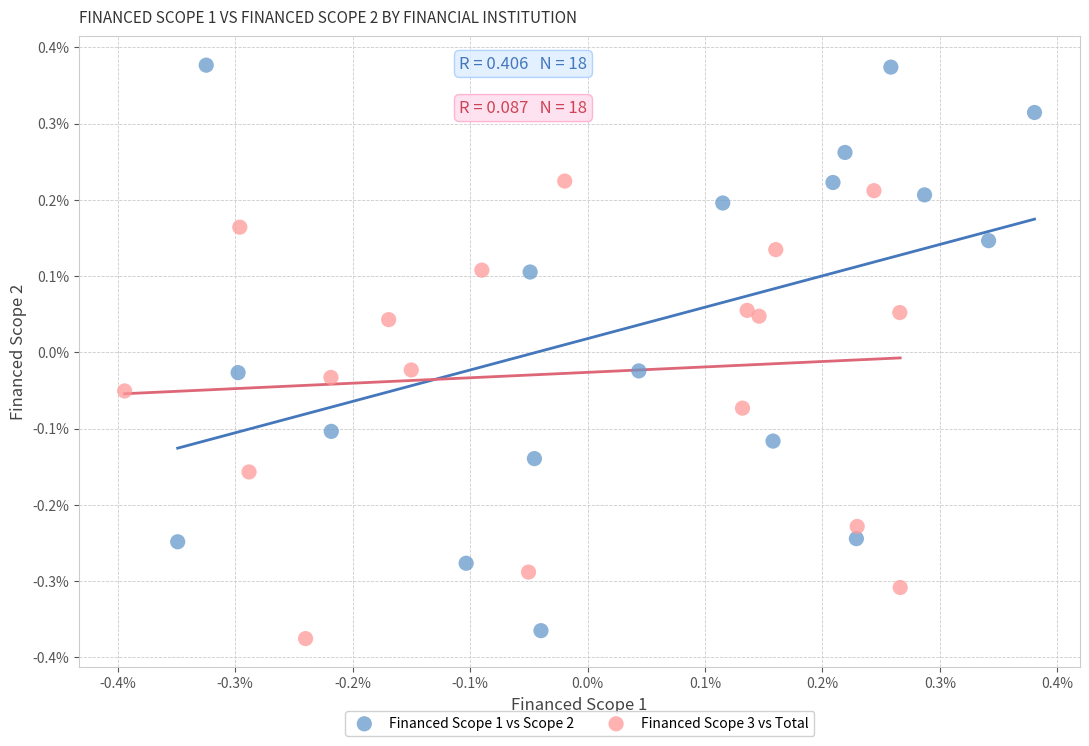

Which series reaches the maximum Y coordinate?

Financed Scope 1 vs Scope 2